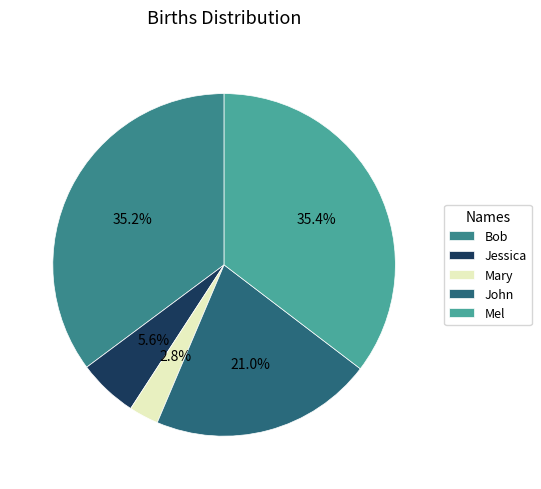

Which has a higher value, Mel or Jessica?

Mel